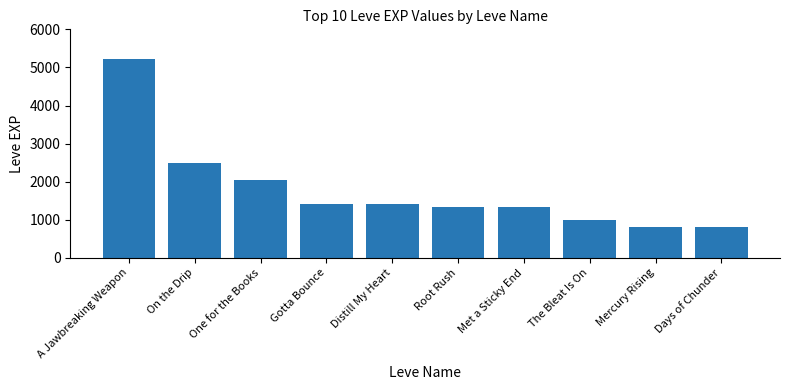

True or false: the data shows 1906 at Distill My Heart.

False